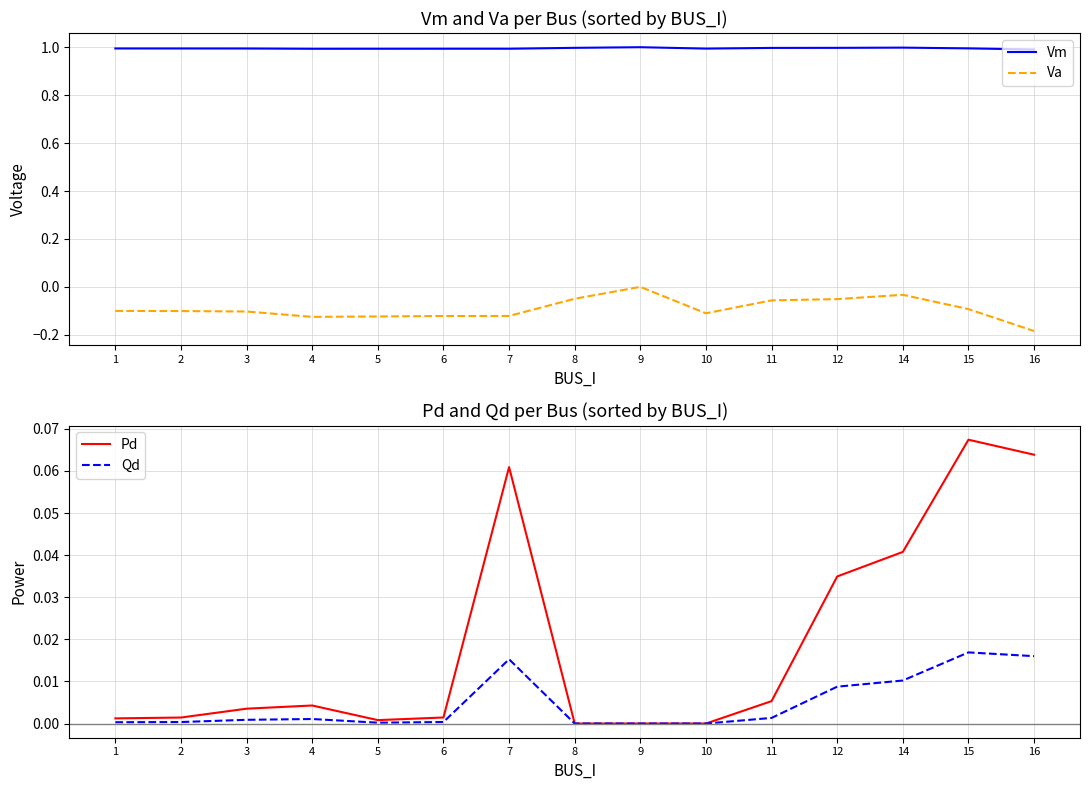

True or false: Vm and Qd cross at least once.

False